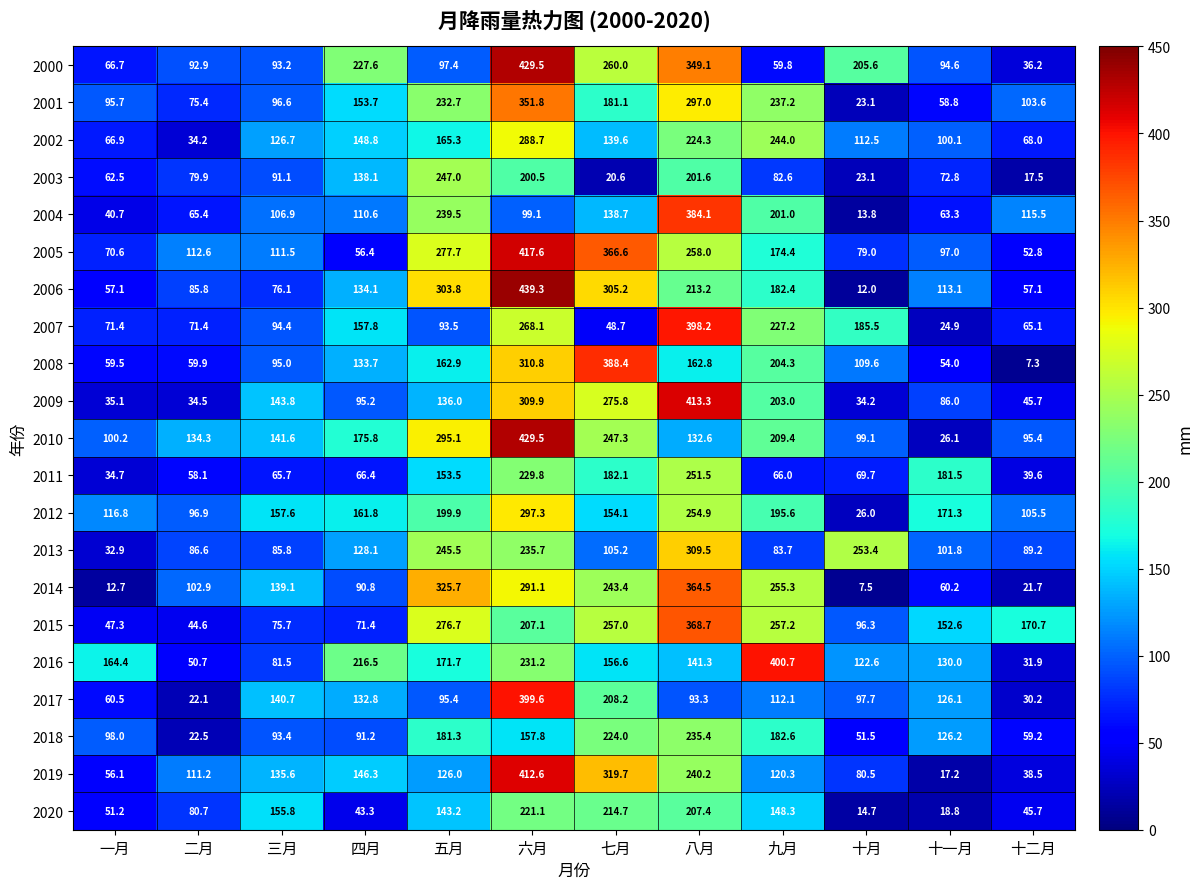

What is the smallest value displayed?

7.3